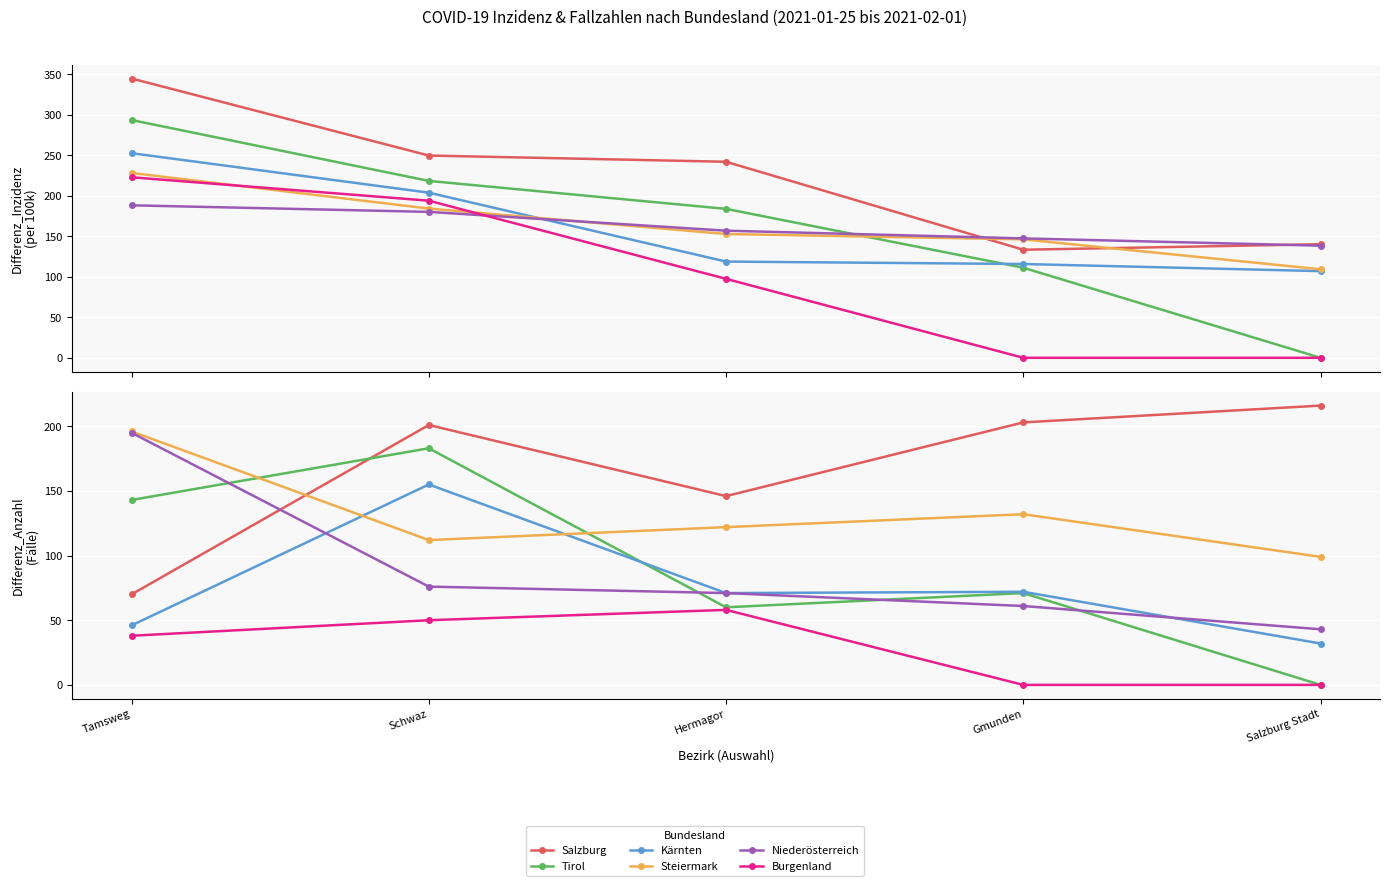

Reading left to right, transcribe all the data shown in this chart.

Salzburg: 70	201	146	203	216
Tirol: 143	183	60	71	0
Kärnten: 46	155	71	72	32
Steiermark: 196	112	122	132	99
Niederösterreich: 195	76	71	61	43
Burgenland: 38	50	58	0	0